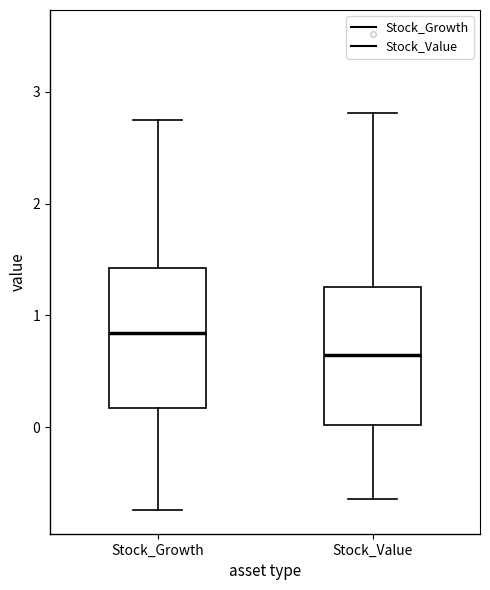

Reading left to right, transcribe this box plot: for each box, give where its median line is, the range the box spans, and where its two whiskers end, as read against the y-axis. The values are not printed on the chart, so give them approximately, as read against the axis.

Stock_Growth: median 0.8, box 0.2 to 1.4, whiskers -0.7 to 2.7
Stock_Value: median 0.7, box 0.0 to 1.3, whiskers -0.6 to 2.8